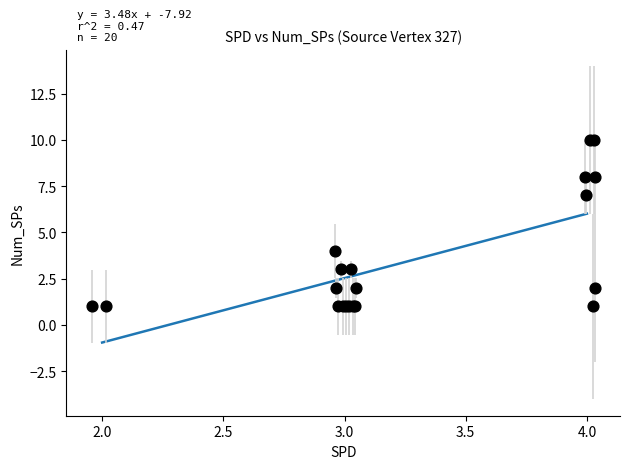

What Y value in the scatter plot is closest to 5?

4